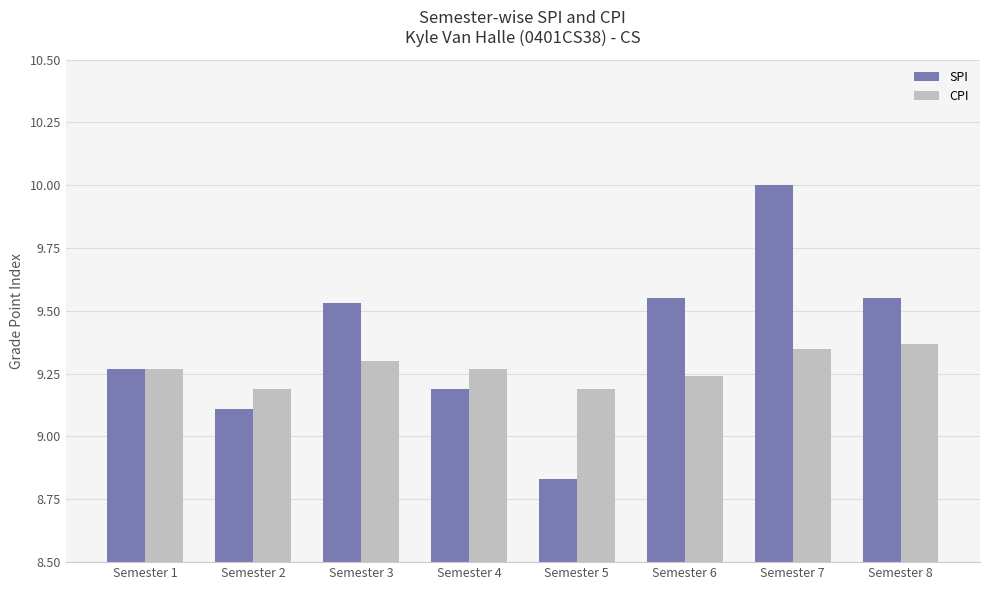

What is the difference between the second highest and second lowest values in the SPI series?

0.4